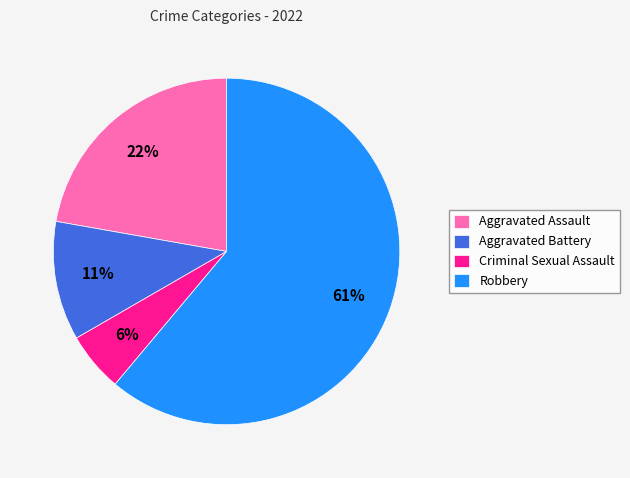

What is the smallest slice in the pie chart?

Criminal Sexual Assault